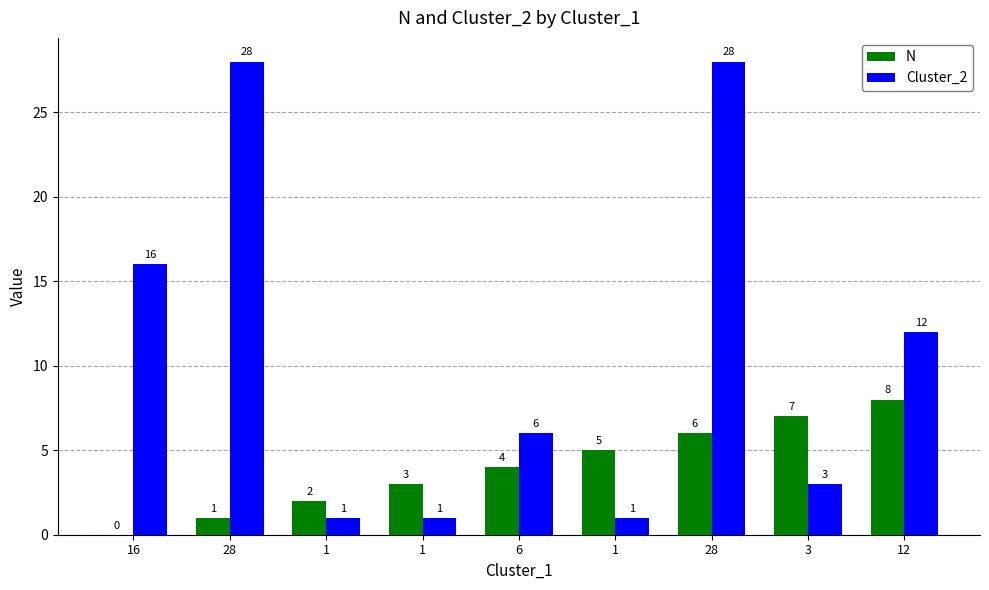

What are all the series names shown in the legend?

N, Cluster_2